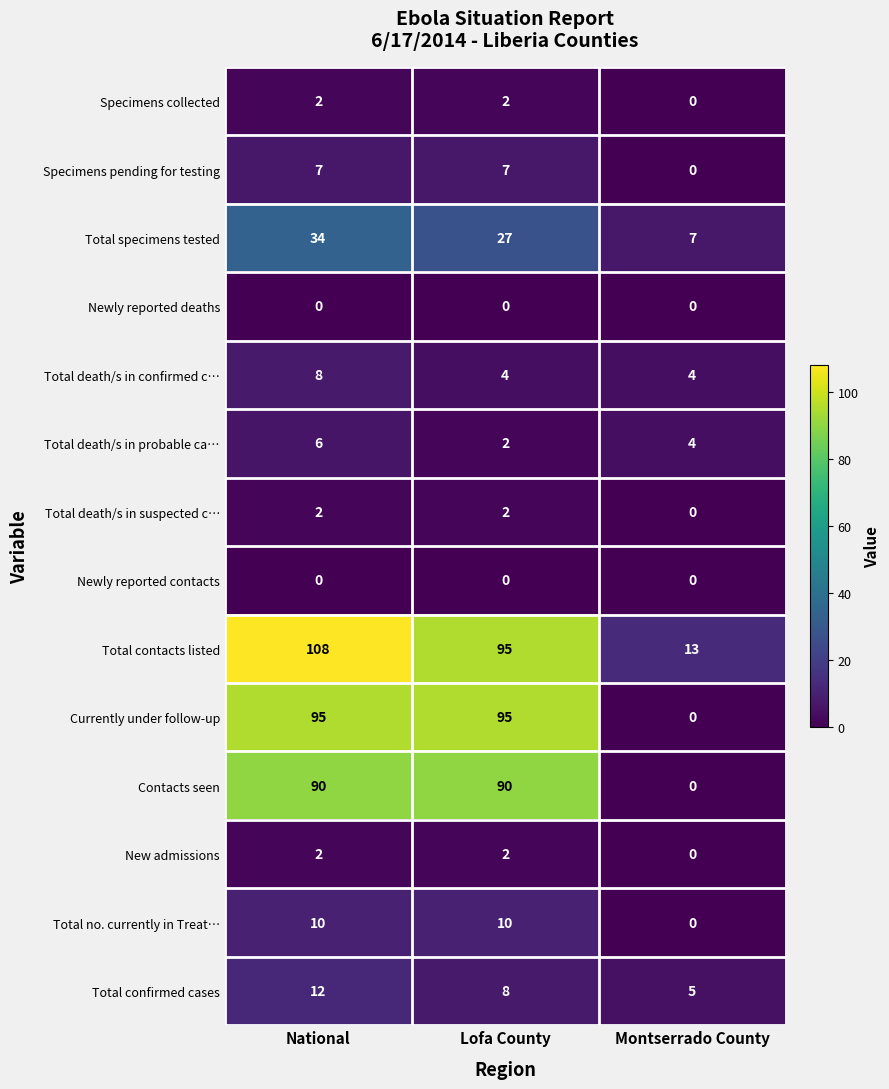

At which label is Total confirmed cases closest to 8?

Lofa County